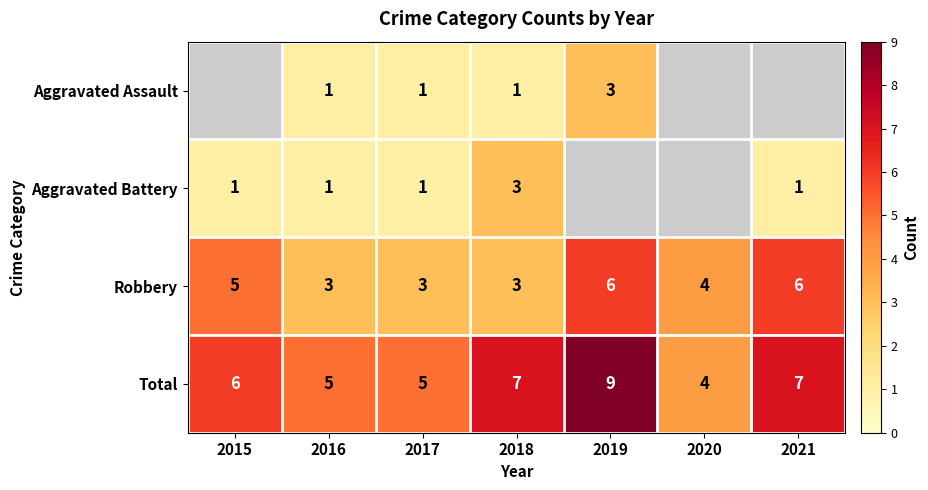

What is the difference between the maximum and minimum values in the Robbery series?

3.0